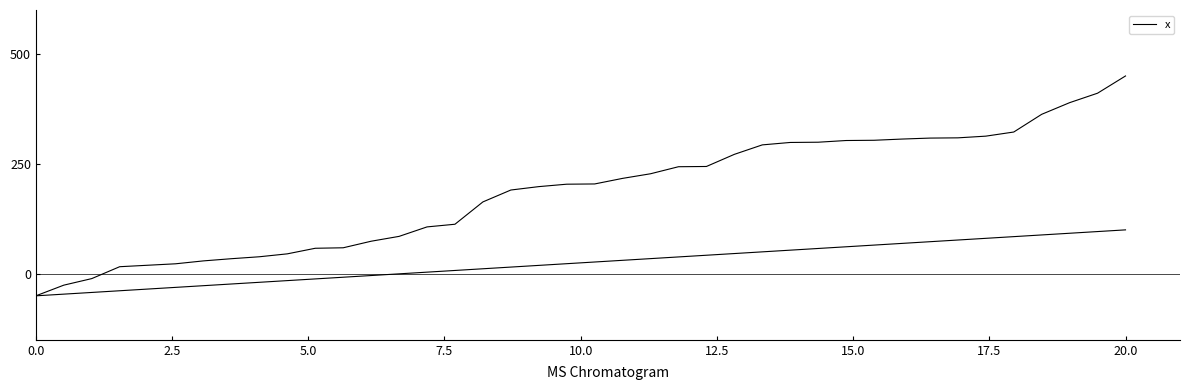

What is the average value?

186.3